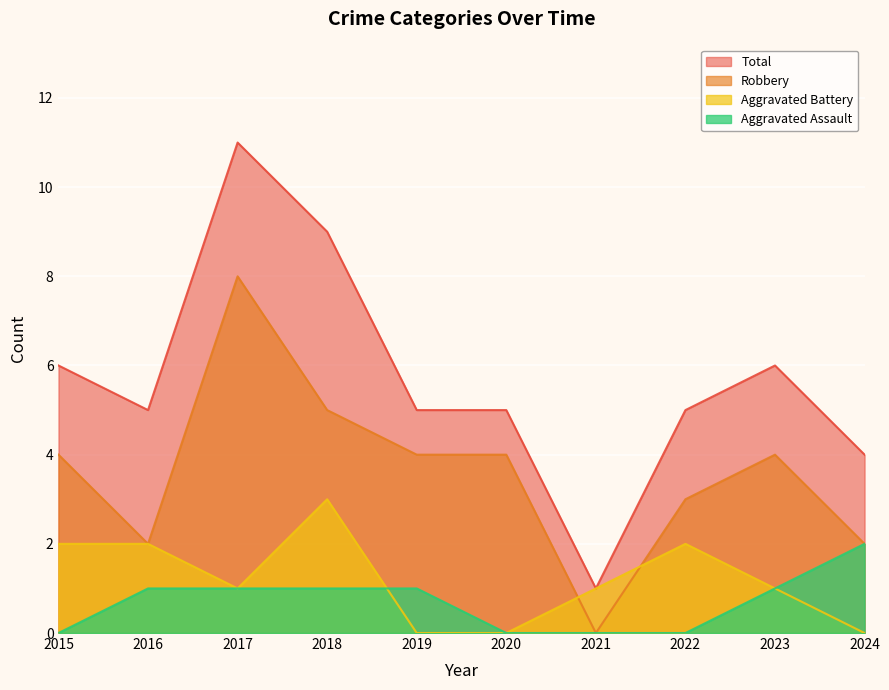

The Aggravated Battery series shows 1 at 2022. True or false?

False